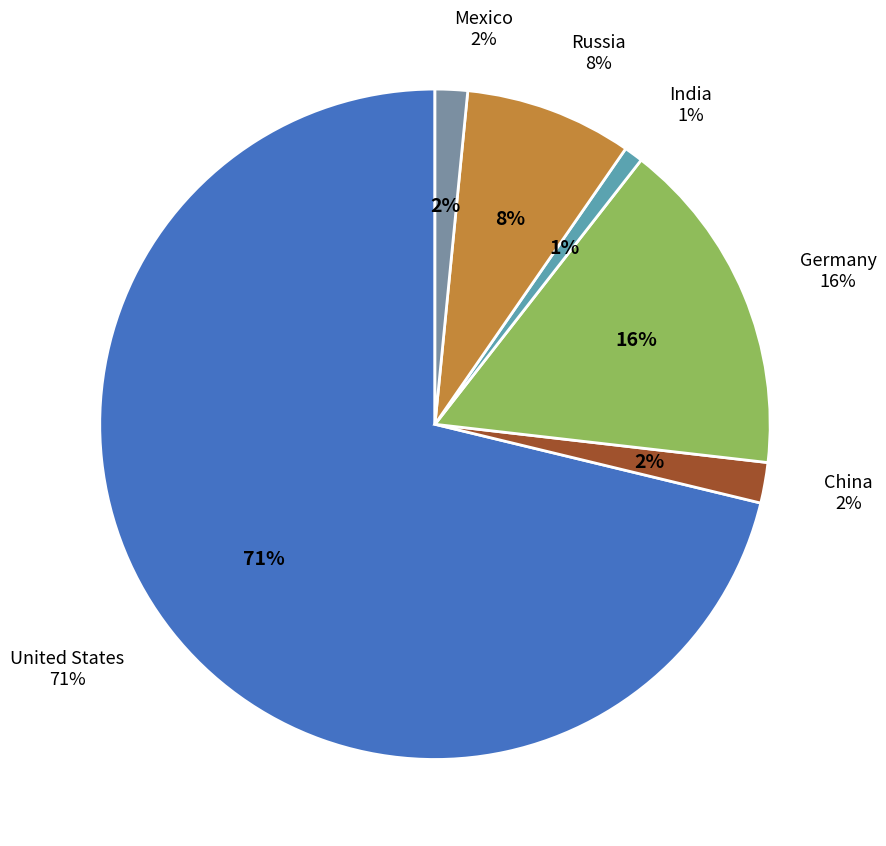

To the nearest percent, what is the difference between the China and India slice percentages?

1%